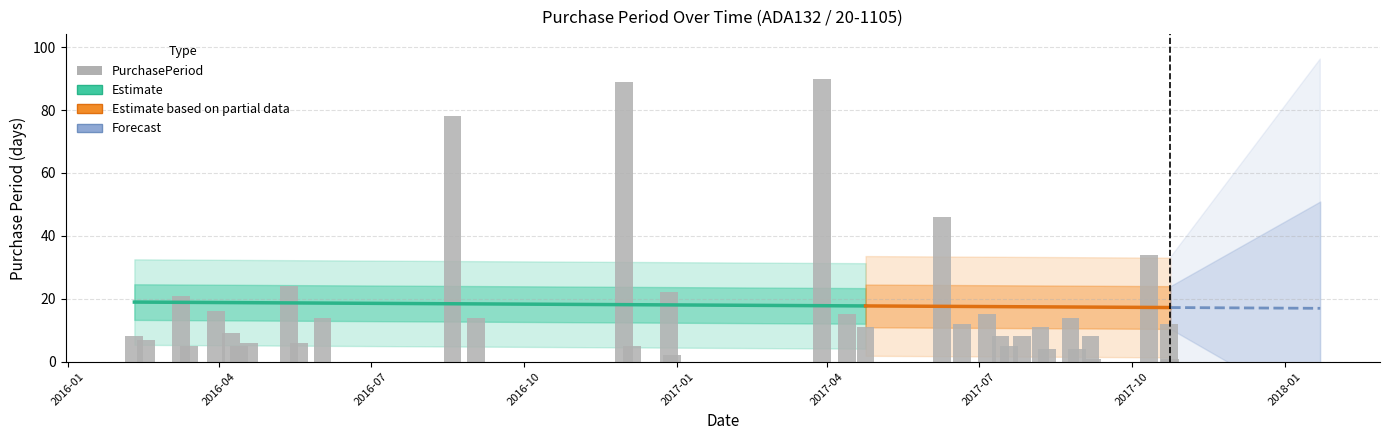

Is it true that the value at 2016-03-09 is 8?

False